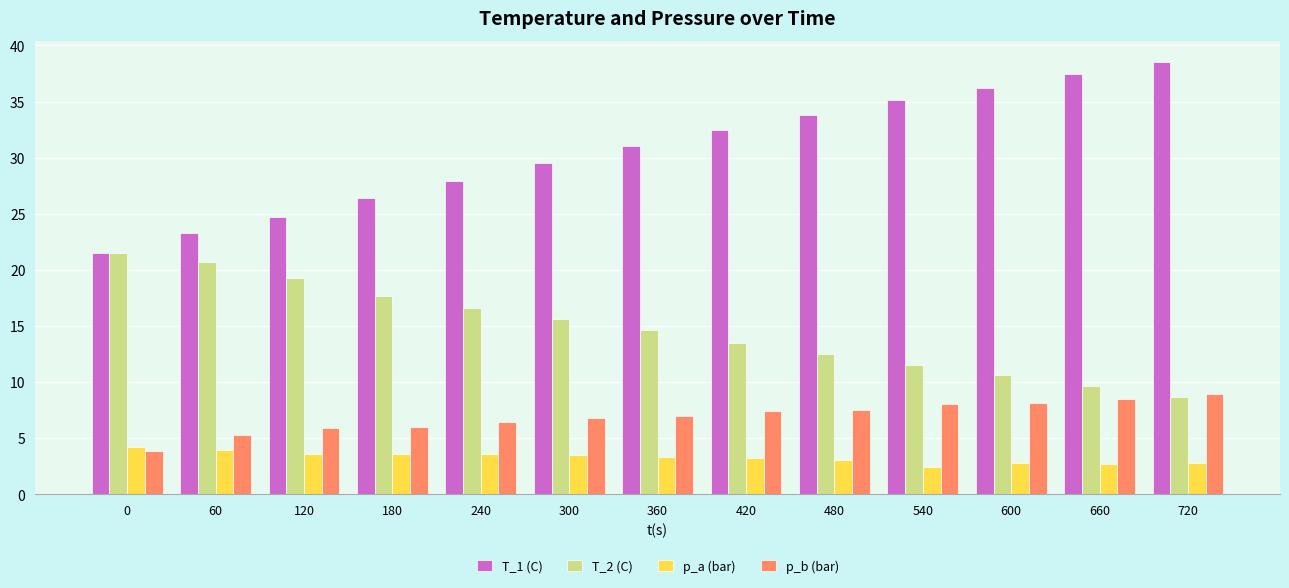

How many bars are there in total?

52